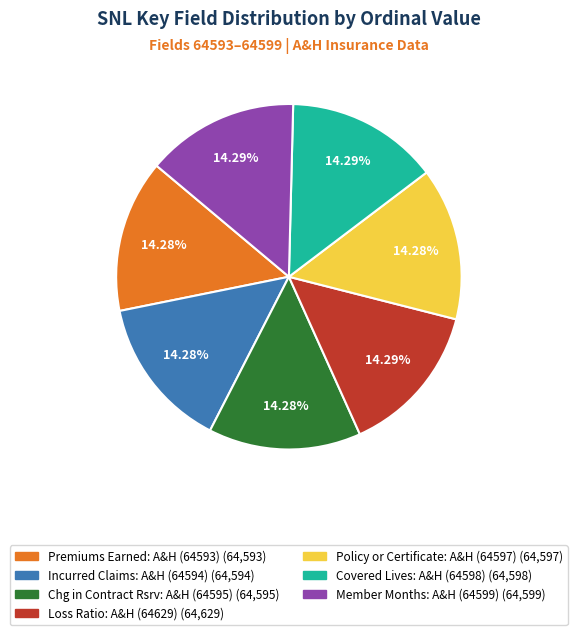

Do Chg in Contract Rsrv: A&H (64595) and Premiums Earned: A&H (64593) together represent more than half of the pie?

No